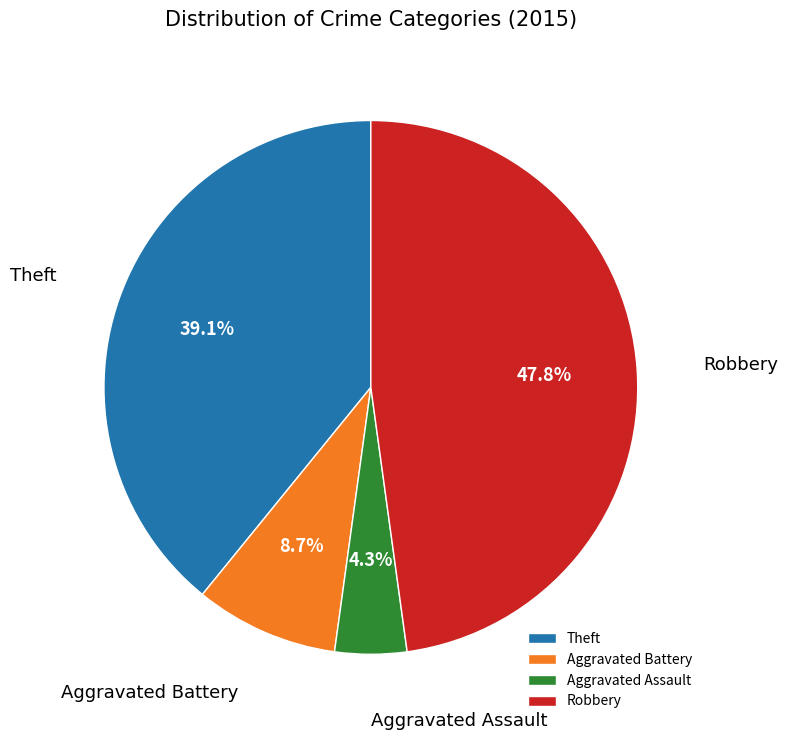

Which category has the smallest portion of the pie?

Aggravated Assault